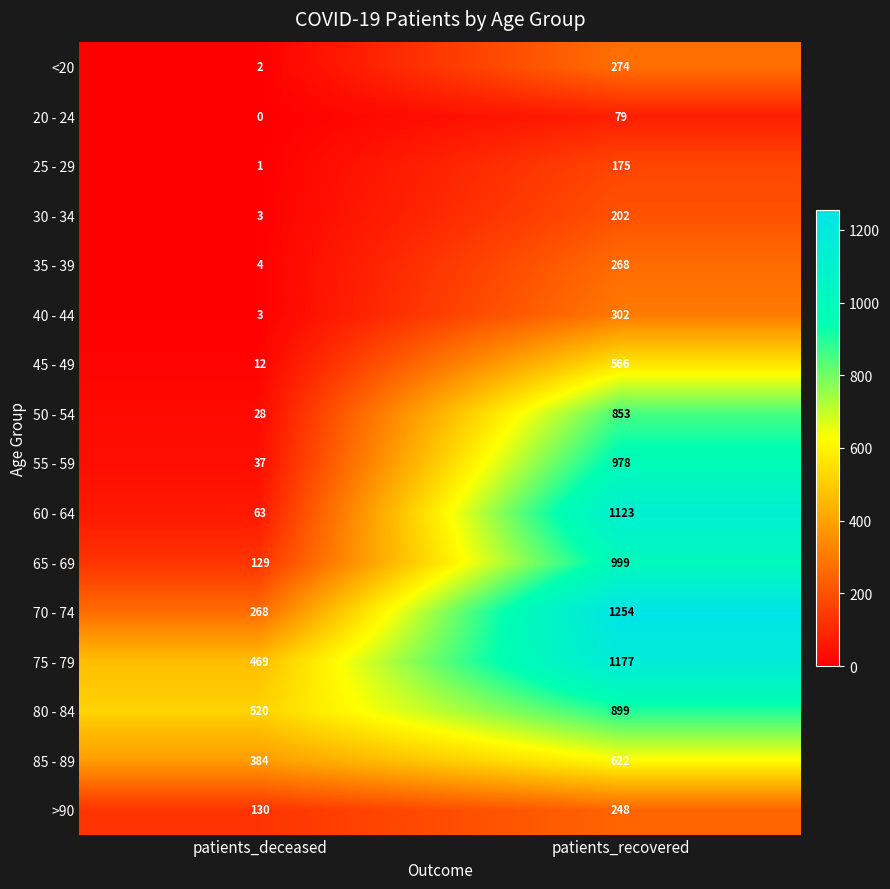

What is the difference between the maximum and minimum values in the 80 - 84 series?

379